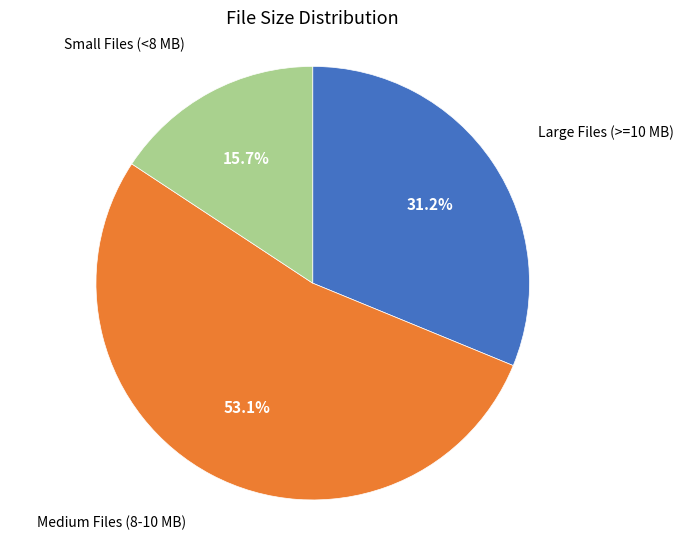

How much of the chart is everything except Medium Files (8-10 MB)?

46.9%